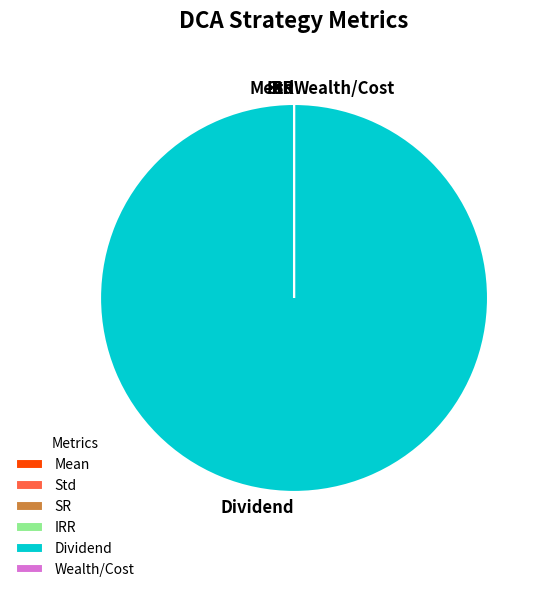

True or false: Dividend accounts for 100% of the total.

True